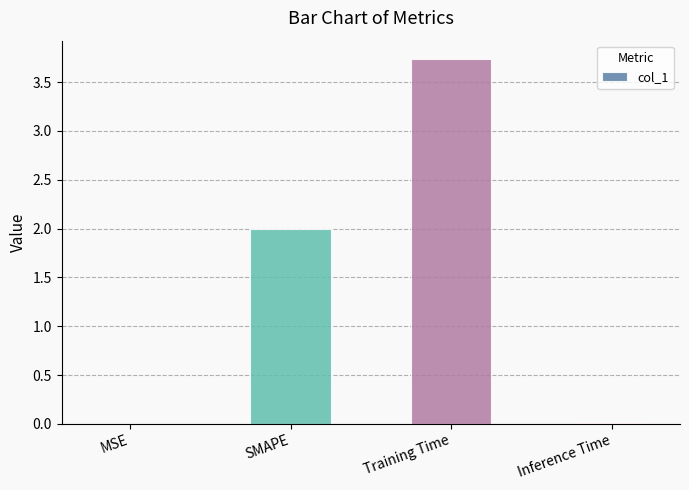

What is the greatest value displayed?

3.7